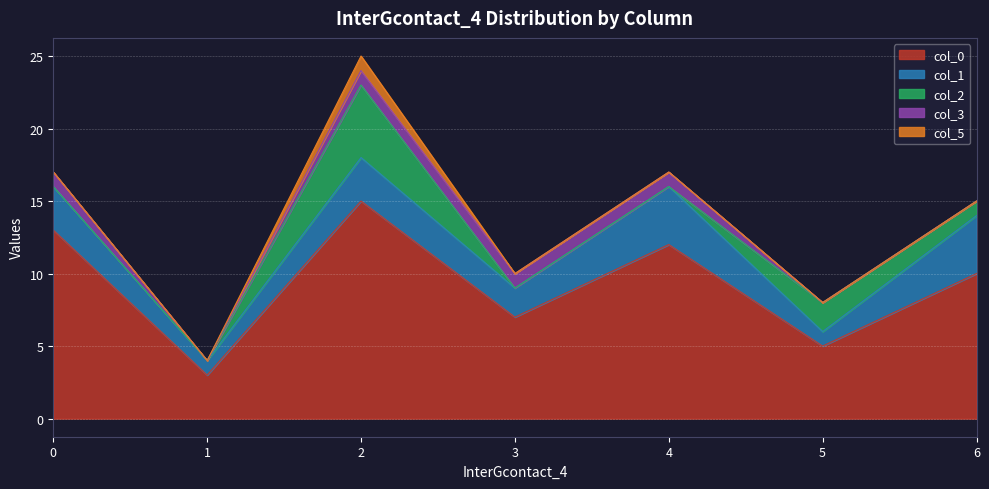

What are all the series names shown in the legend?

col_0, col_1, col_2, col_3, col_5